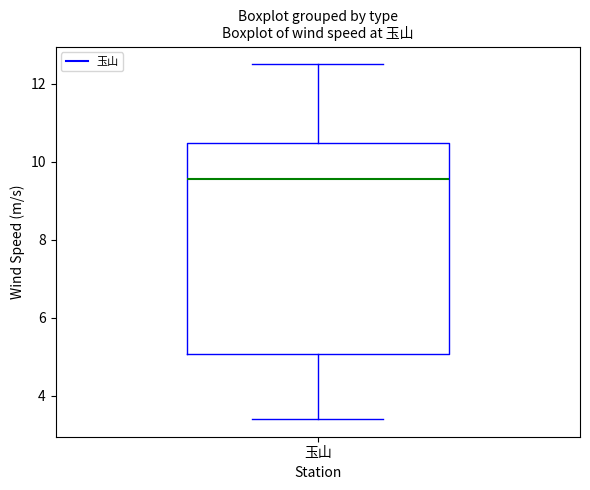

Read this box plot against the y-axis: the position of the median line, the range covered by the box, and the ends of both whiskers. The values are not printed on the chart, so give them approximately, as read against the axis.

median 9.6, box 5.0 to 10.4, whiskers 3.4 to 12.6